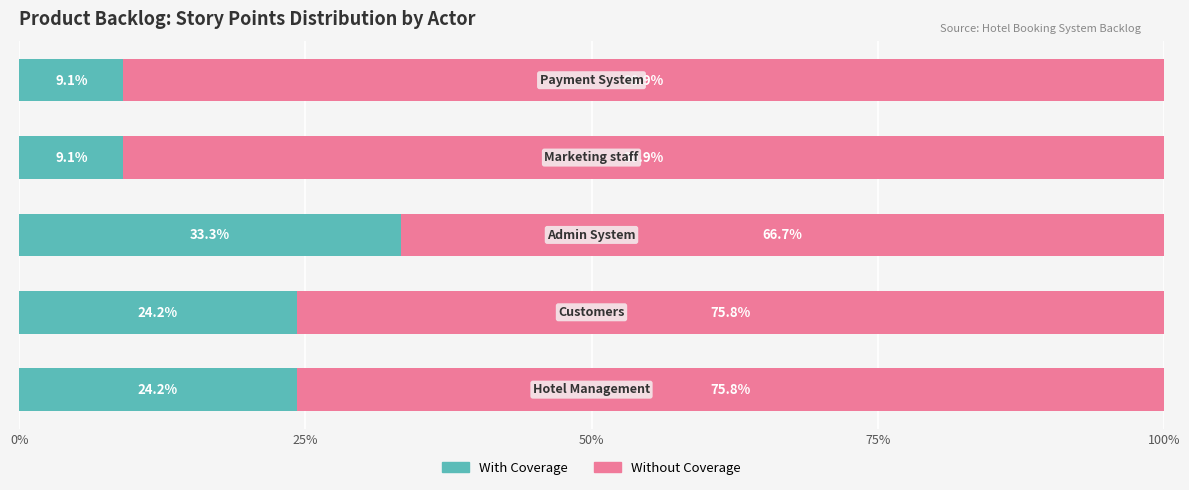

What is the maximum value for With Coverage?

33.3